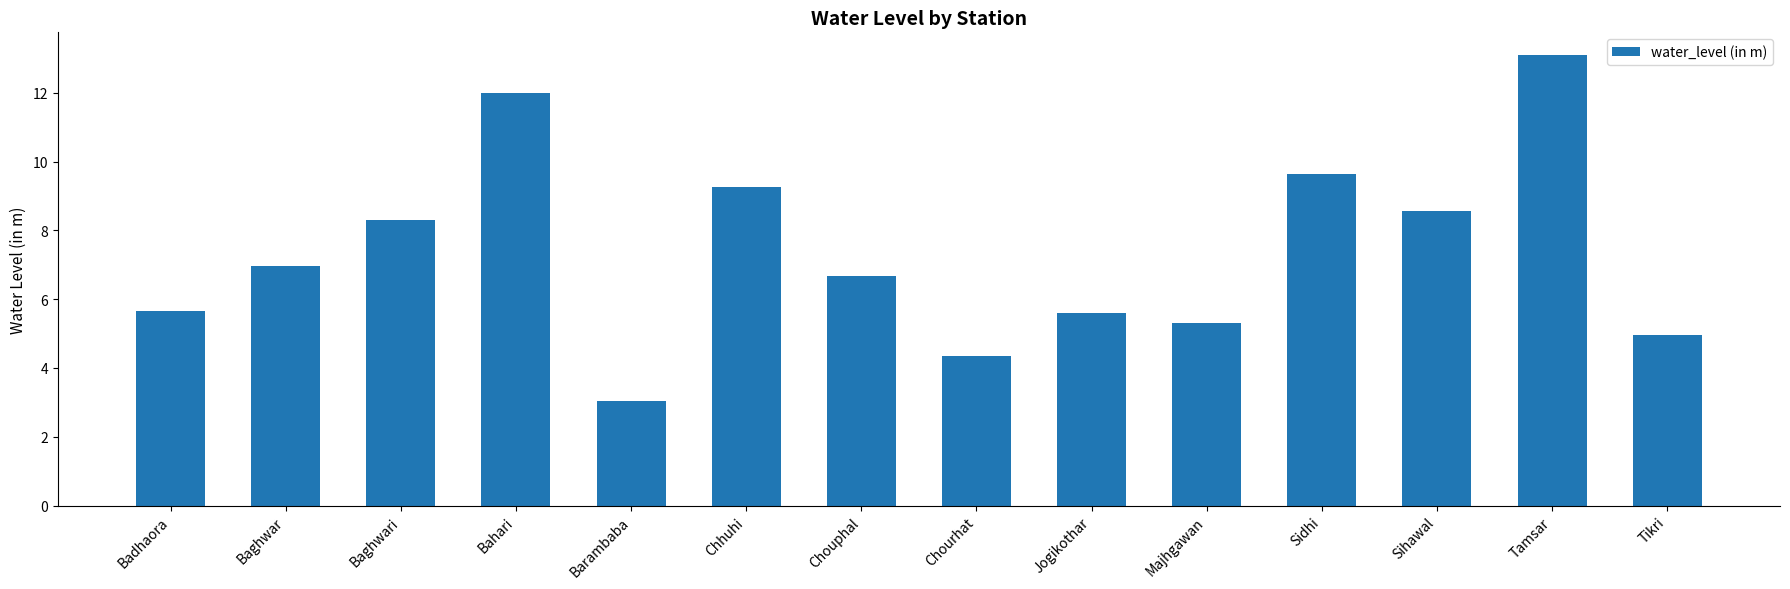

Where does the data first go above 6?

Baghwar